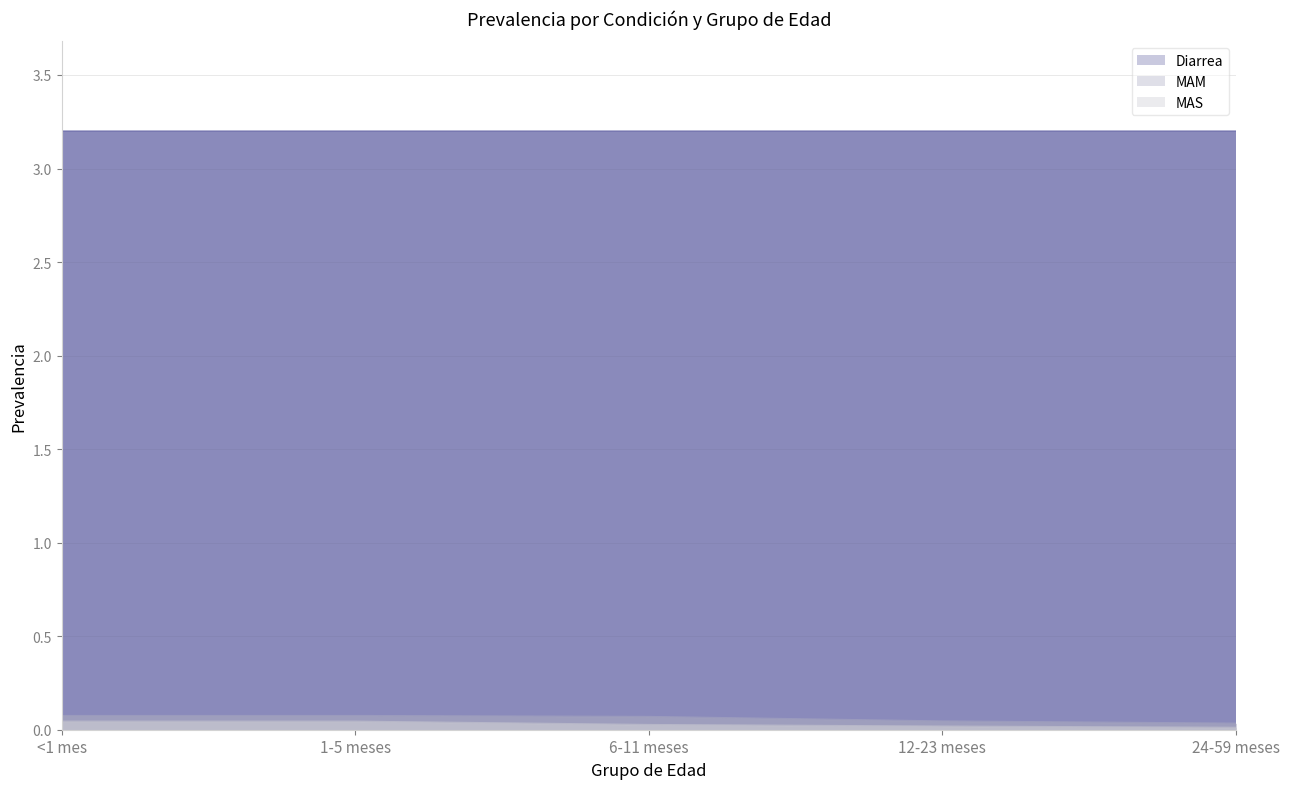

What position from the right is 1-5 meses?

4